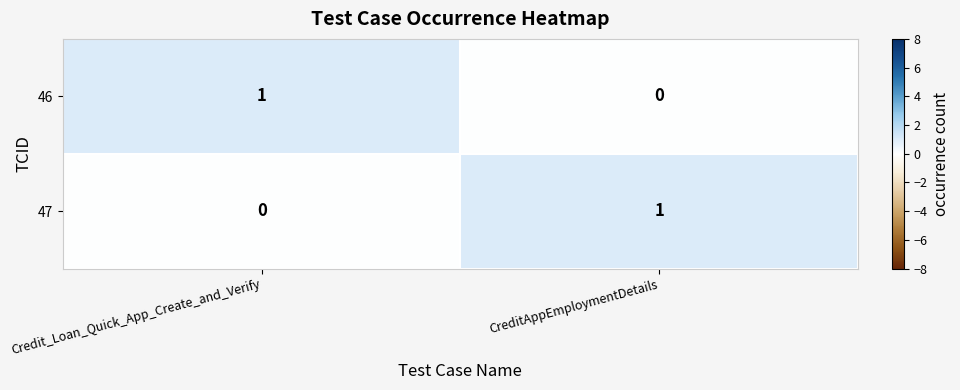

Which category has the highest value in the 47 series?

CreditAppEmploymentDetails